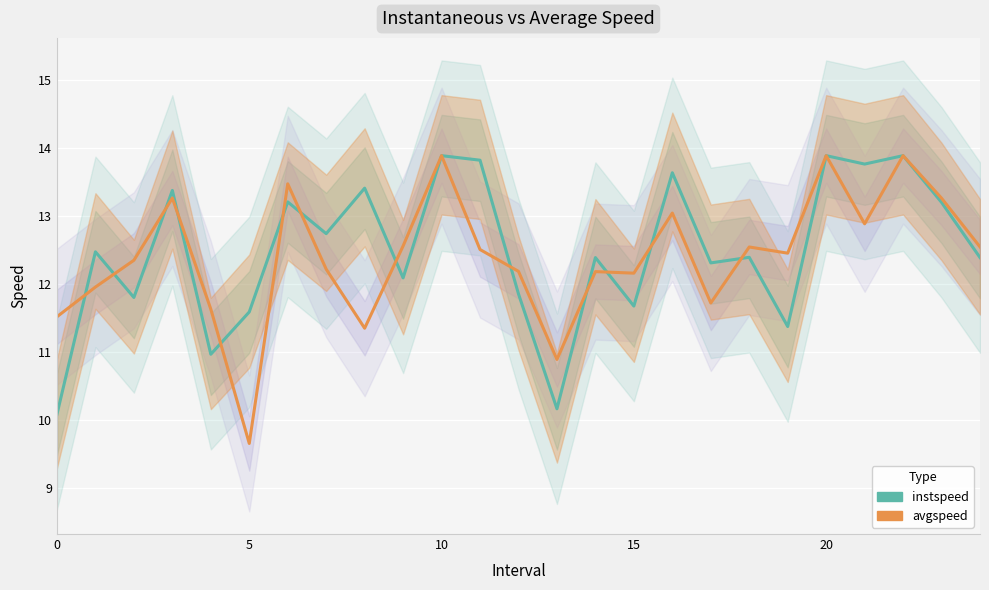

True or false: avgspeed has more than 0 interior local peaks.

True